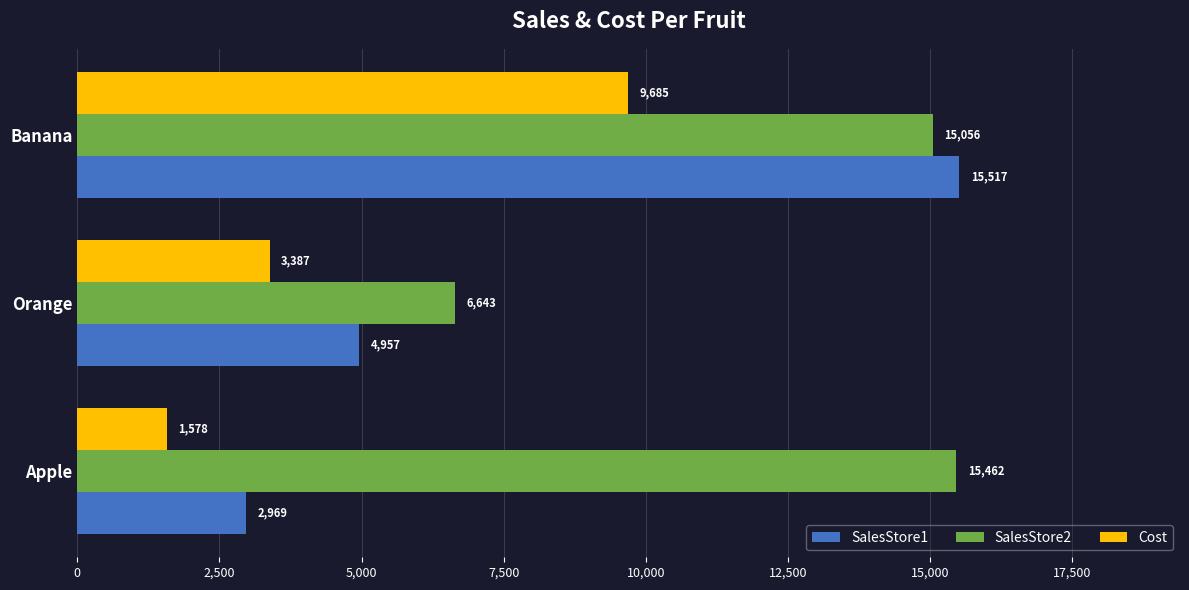

True or false: Cost has a value of 9685 at Banana.

True